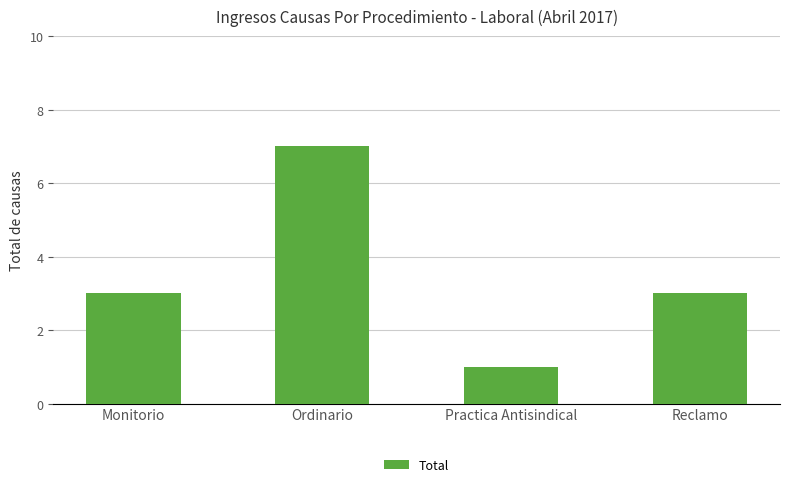

Reading left to right, what are all the values shown in this chart?

3	7	1	3